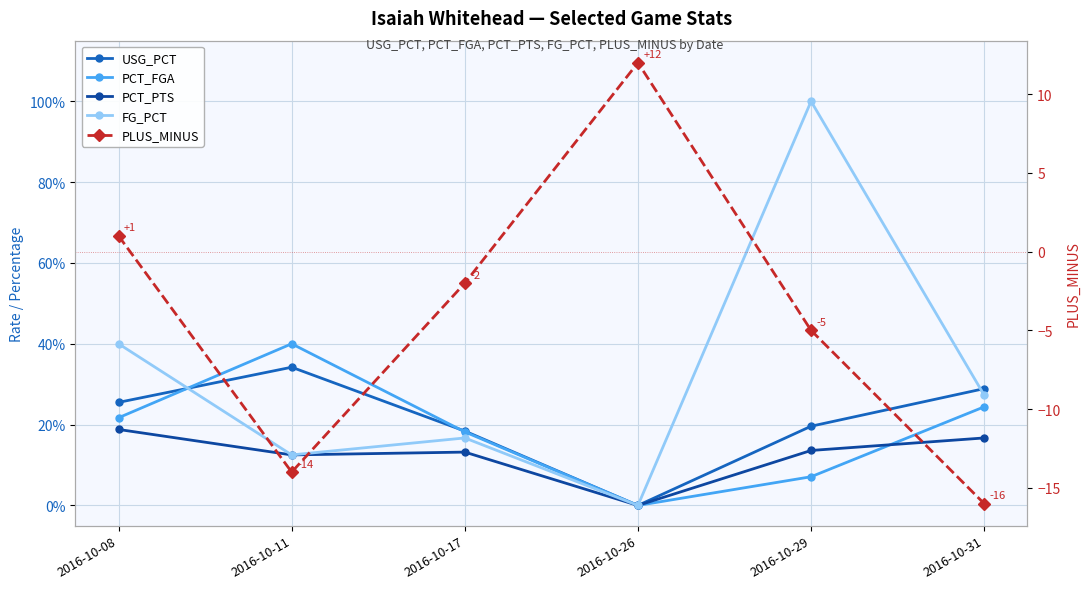

At 2016-10-26, list the series in order from largest to smallest.

PLUS_MINUS, USG_PCT, PCT_FGA, PCT_PTS, FG_PCT